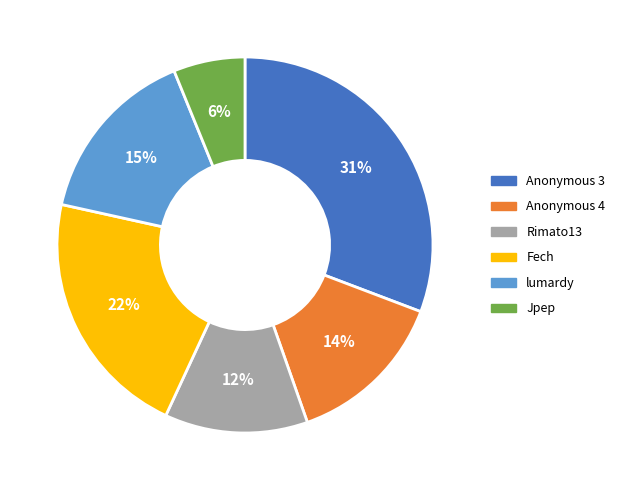

Combined, do Jpep and lumardy account for over 50%?

No